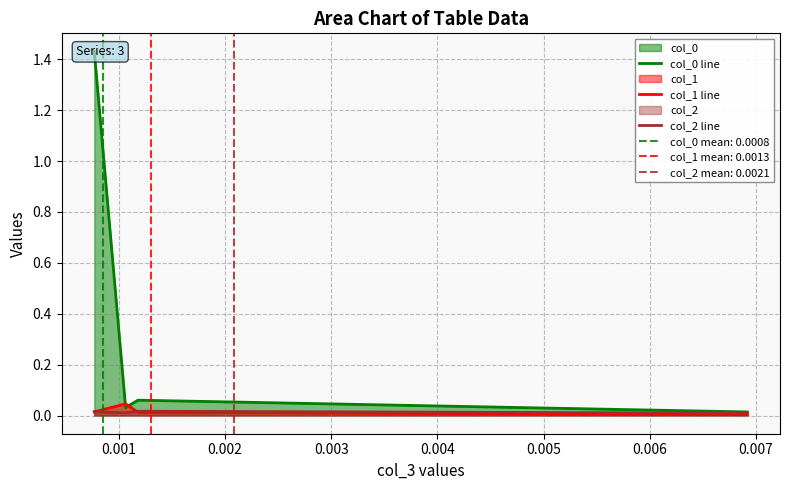

Does the chart display data point markers on the line(s)?

No